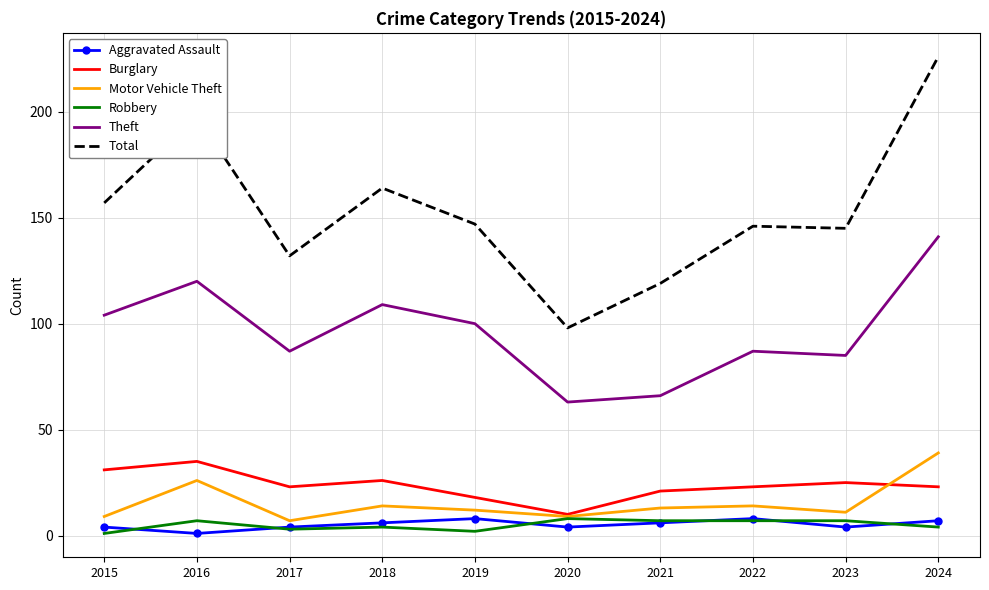

True or false: Theft and Robbery intersect in this chart.

False